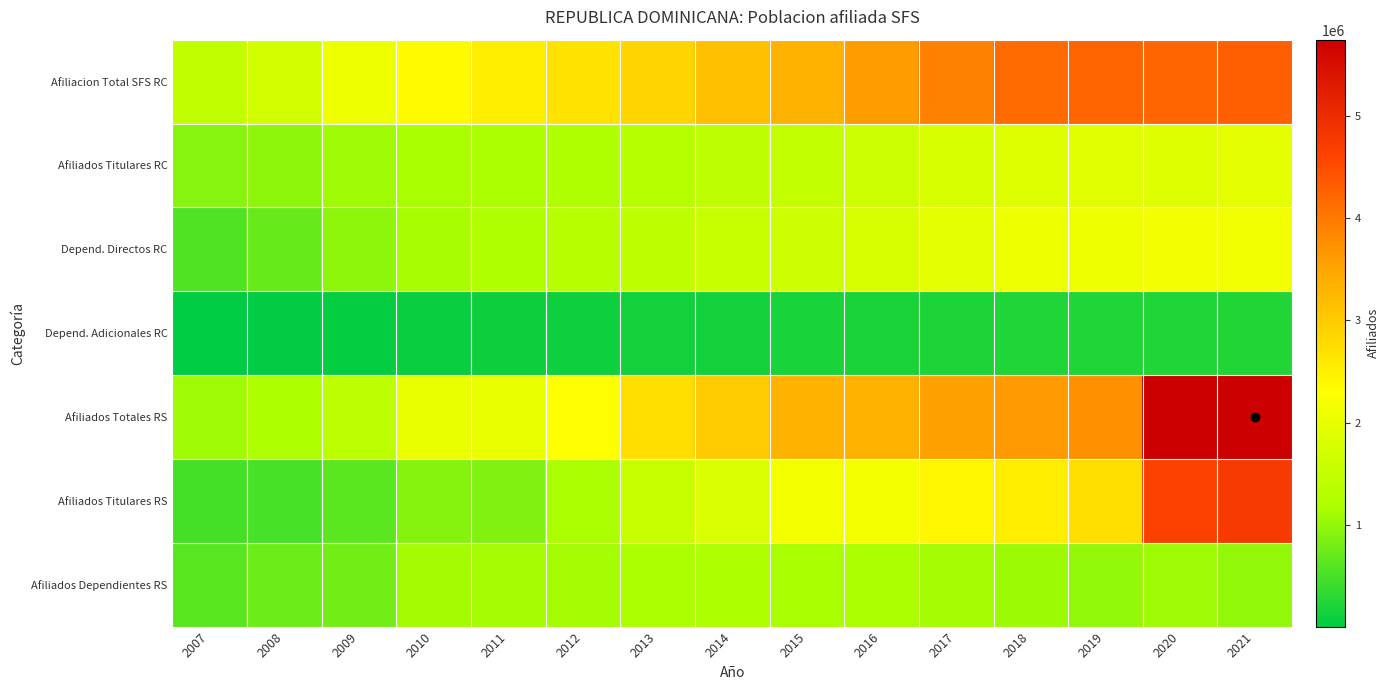

Which has a higher value, 2009 or 2008?

2009